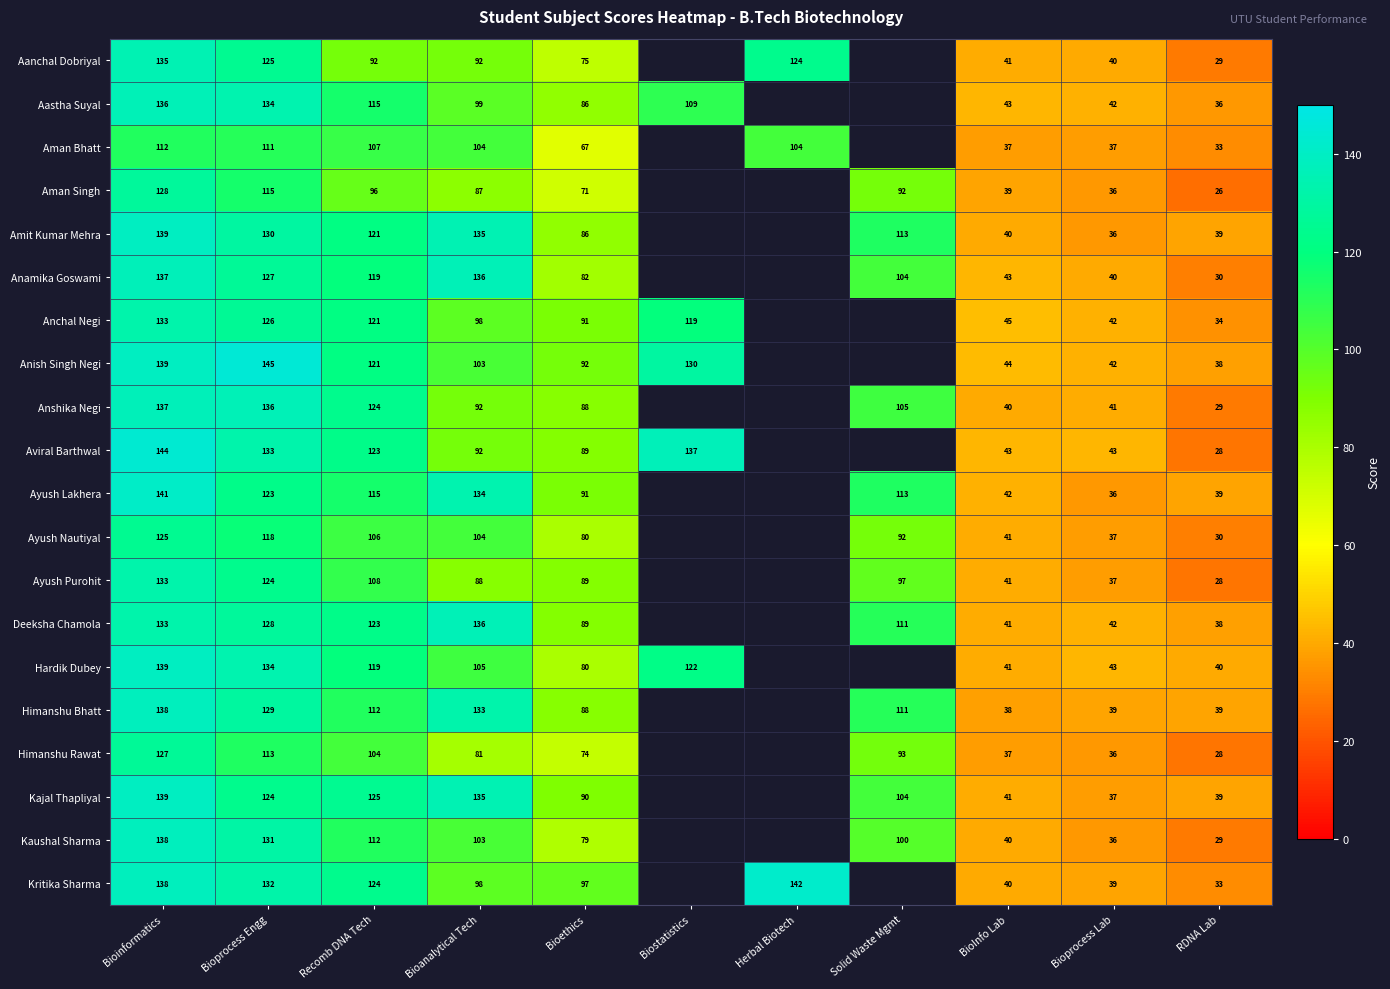

The value of Anamika Goswami at Solid Waste Mgmt is 39. True or false?

False